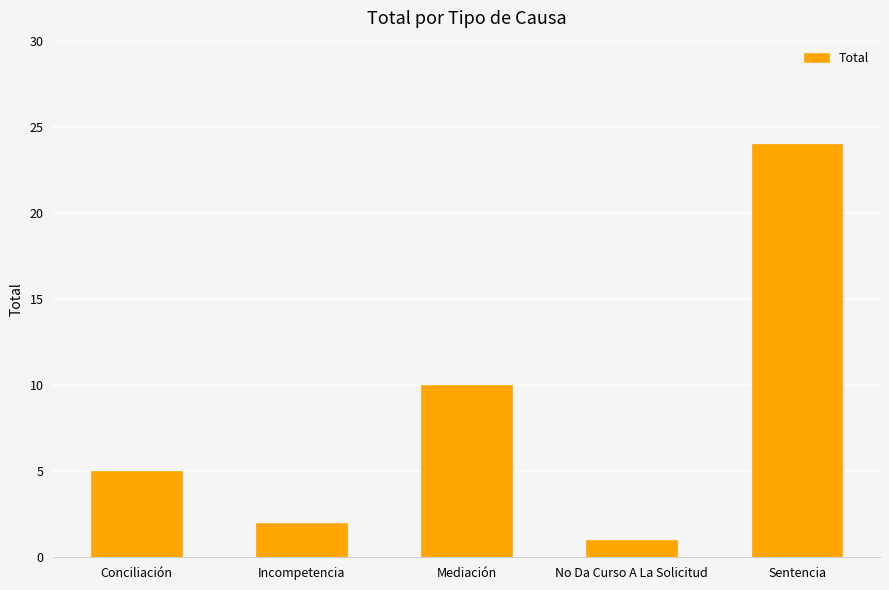

Reading right to left, extract all data points from this chart.

24	1	10	2	5